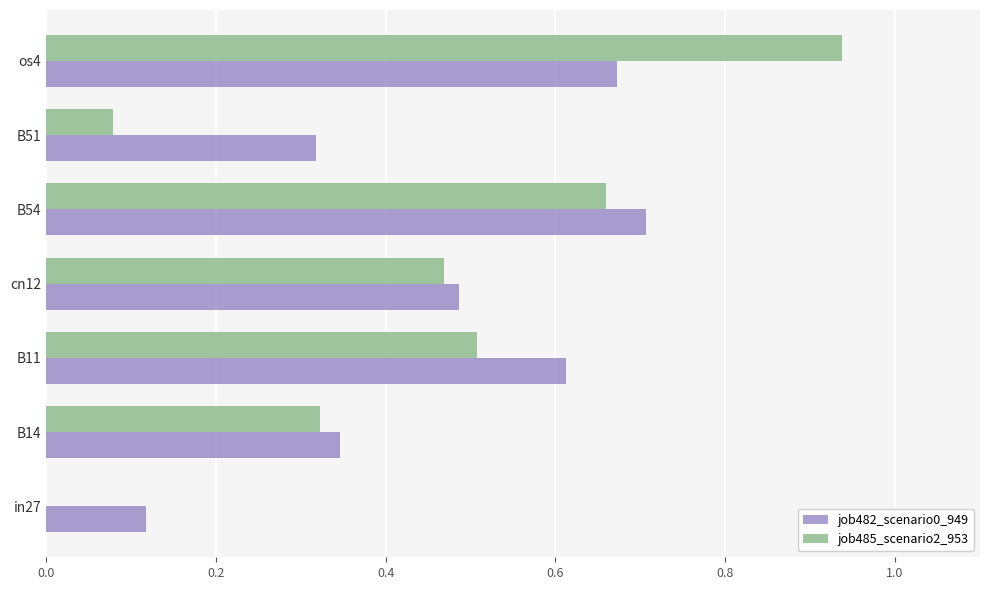

What is the total value across all series at os4?

1.6